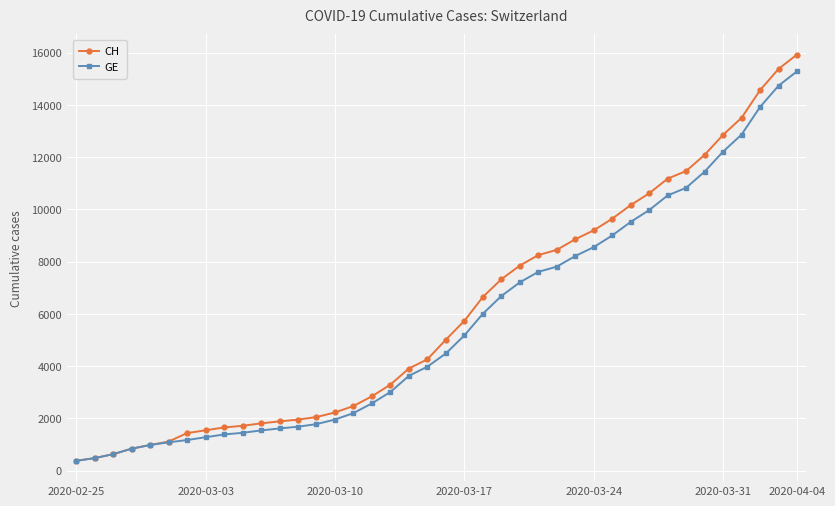

What is the difference between the maximum and minimum values in the GE series?

14909